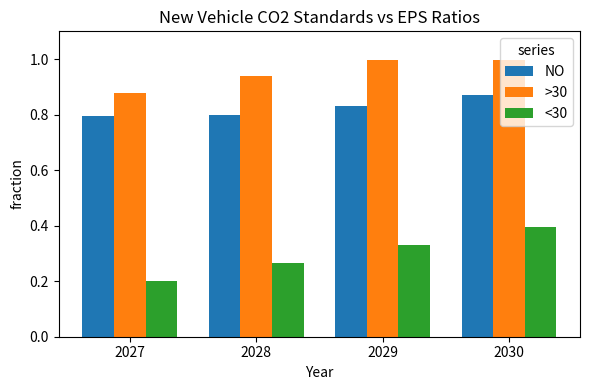

What is the value of the >30 bar at the 3rd from the left?

1.0